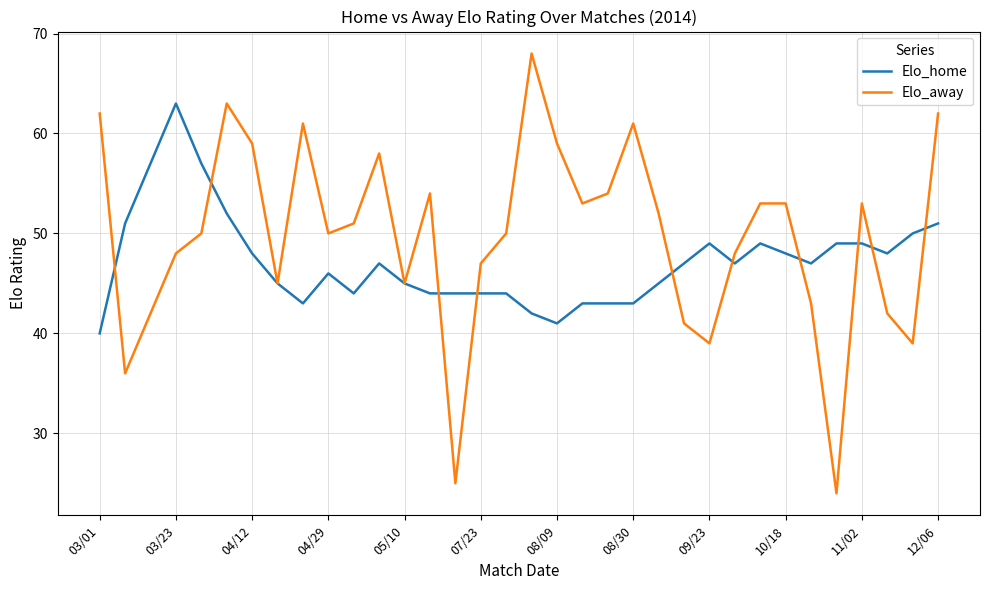

Which series has the largest total across all categories?

Elo_away